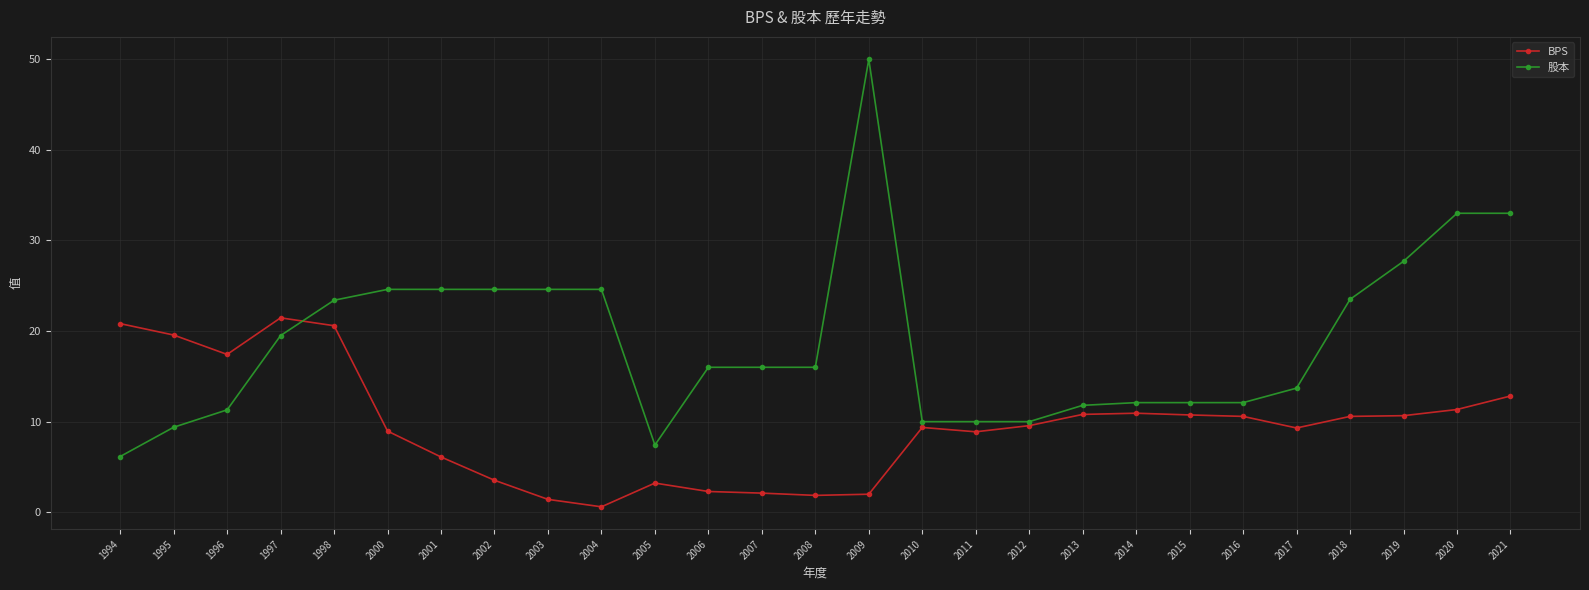

What is the value of the 股本 point at the 24th from the left?

23.5